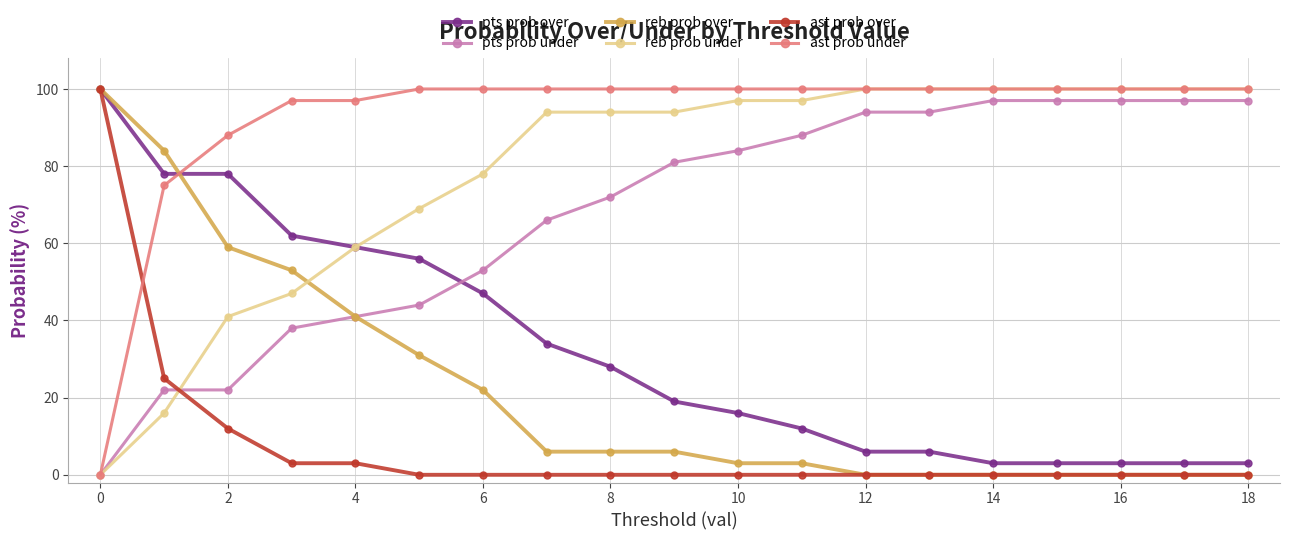

True or false: ast prob under and pts prob over intersect in this chart.

True